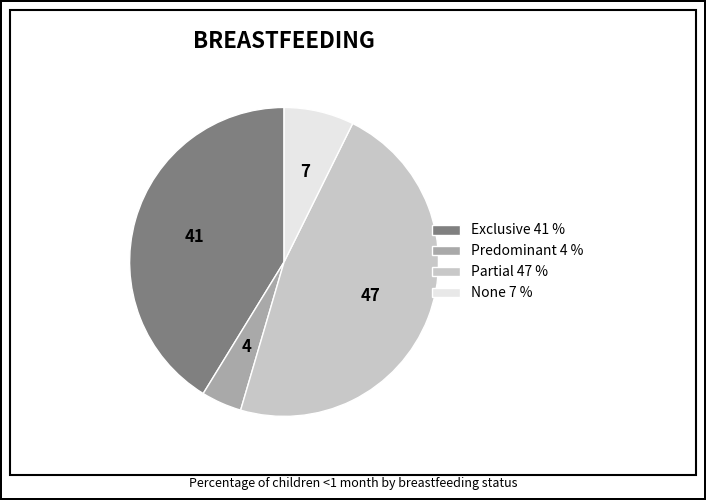

Count the number of slices in the pie.

4